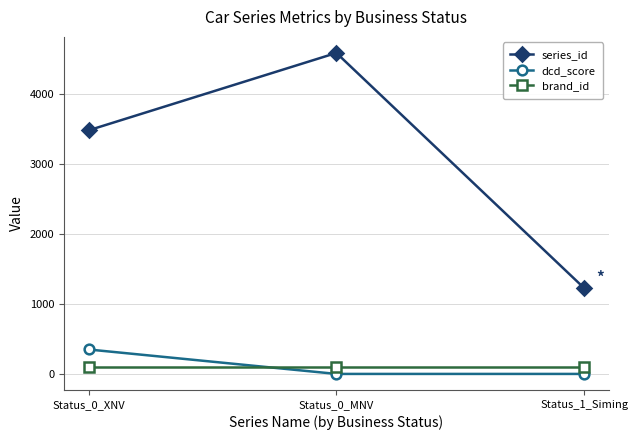

What is the difference between the highest and lowest values at Status_0_XNV?

3375